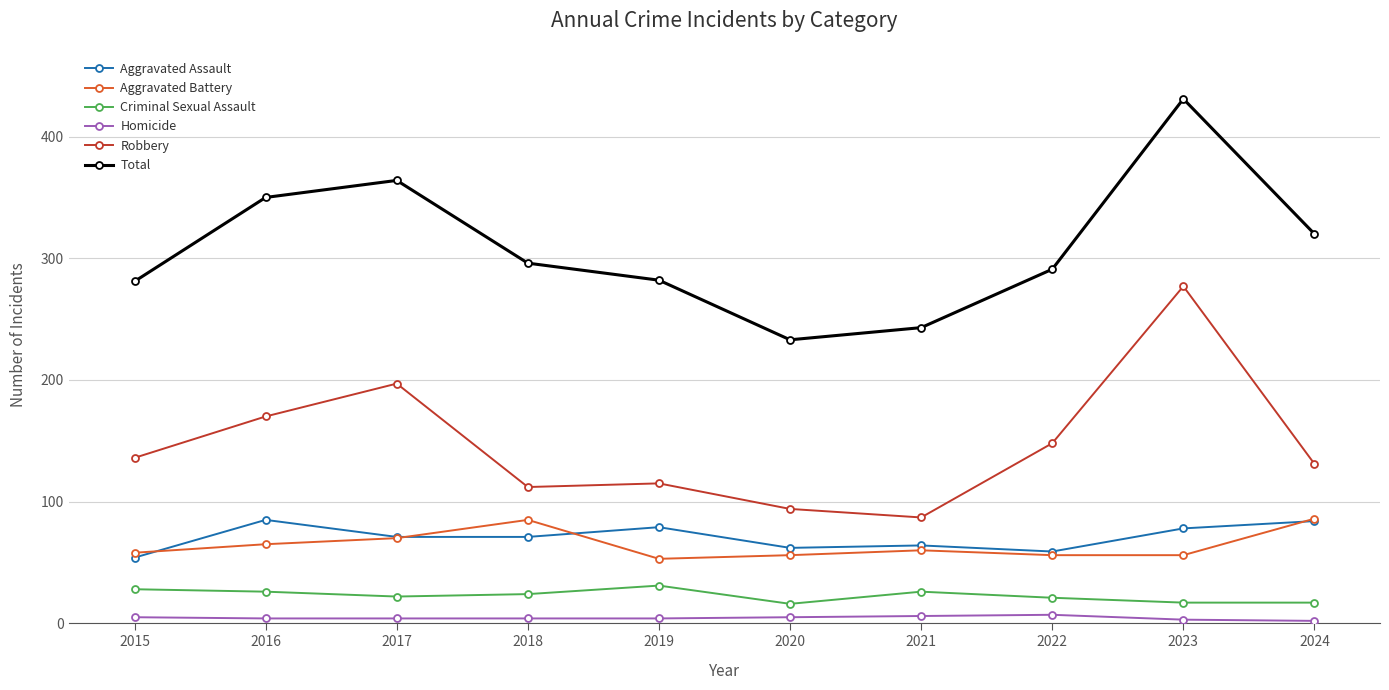

How many data points in Aggravated Assault are less than 71?

4